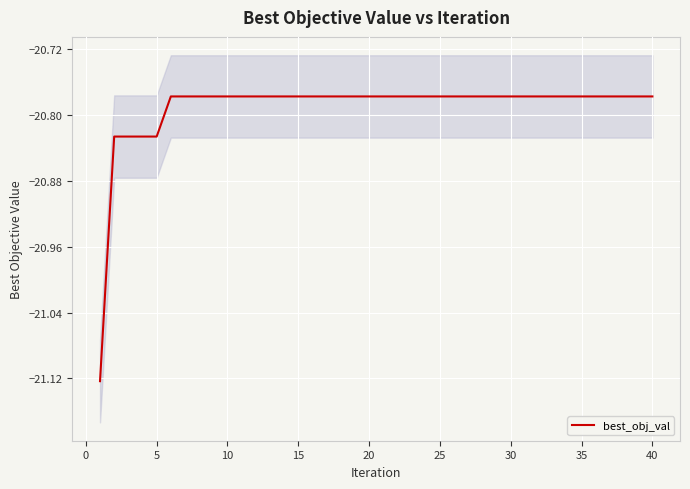

What is the maximum value shown in the chart?

-20.8